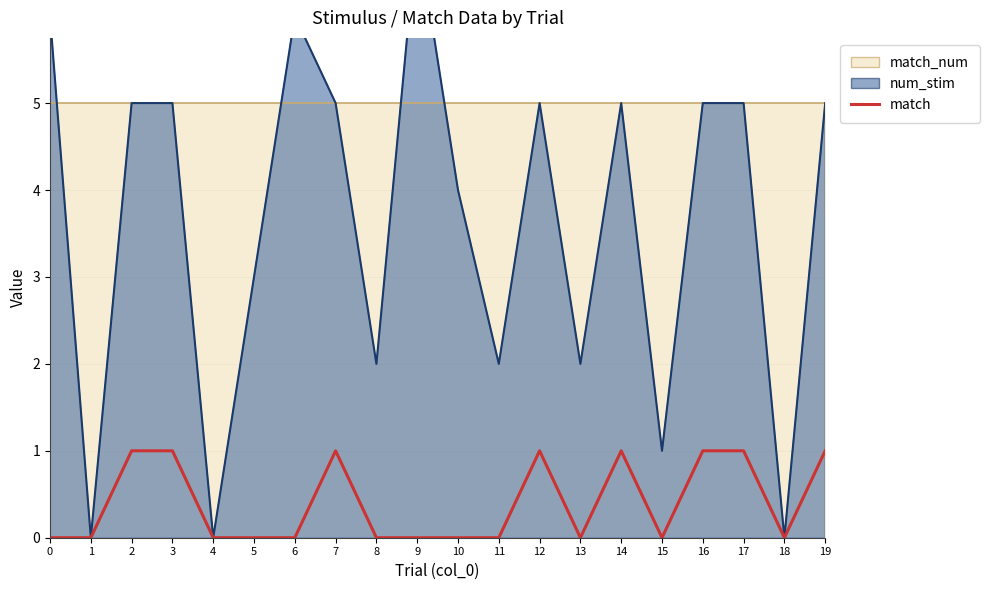

True or false: the data shows 0 at 8.

False